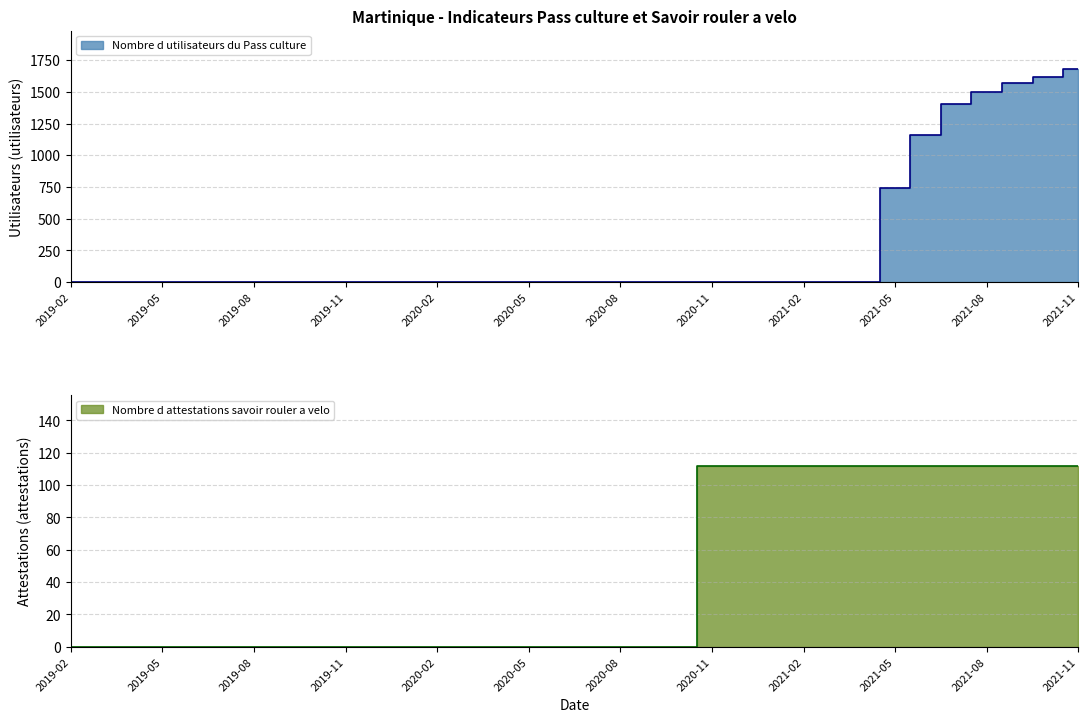

True or false: Nombre d utilisateurs du Pass culture and Nombre d attestations savoir rouler a velo intersect in this chart.

True